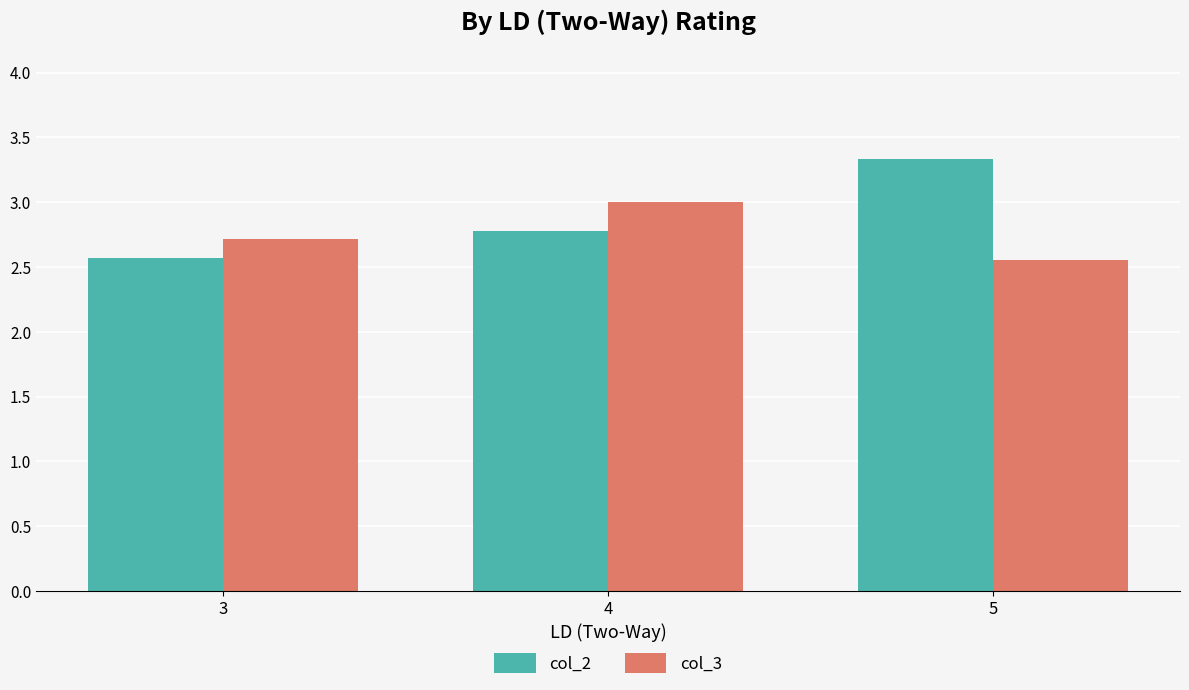

List the series in order of their peak value, lowest first.

col_3, col_2